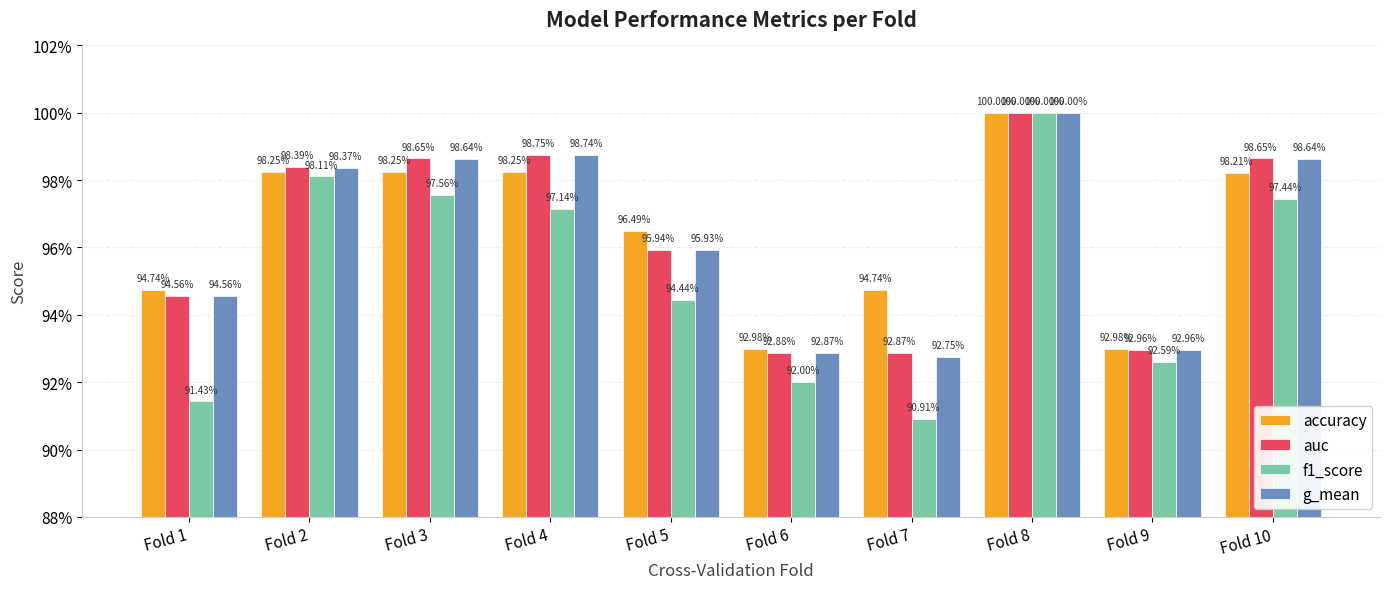

At how many categories does at least one series exceed 0?

10